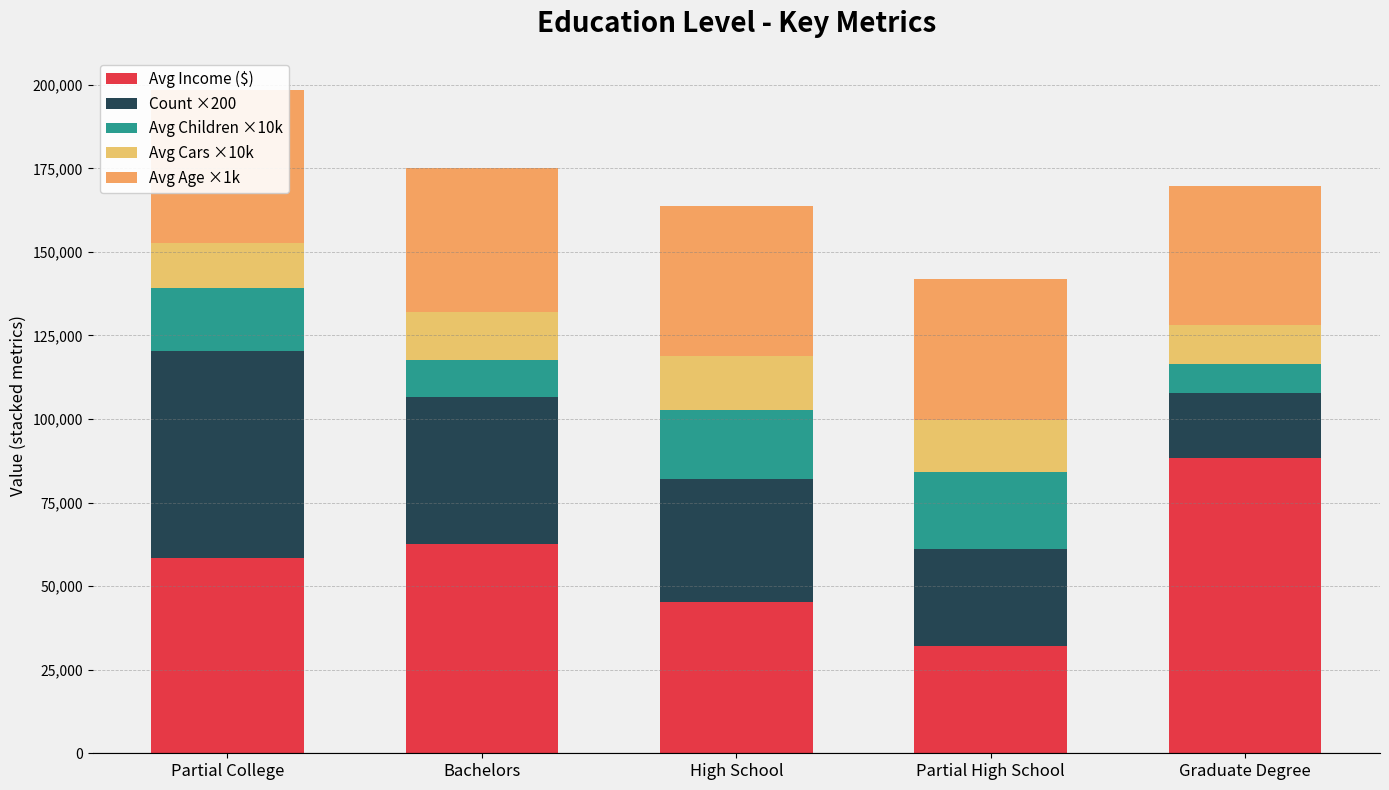

Rank the series by their maximum value, from lowest to highest.

Avg Cars ×10k, Avg Children ×10k, Avg Age ×1k, Count ×200, Avg Income ($)